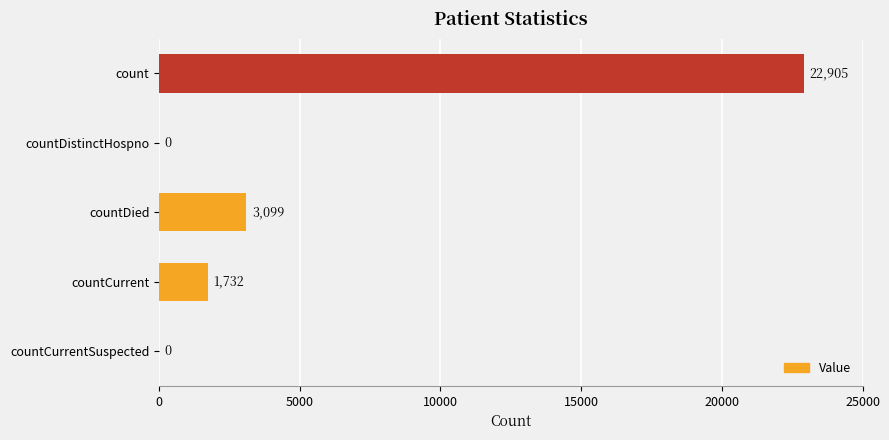

At which label is the value closest to 11452?

countDied